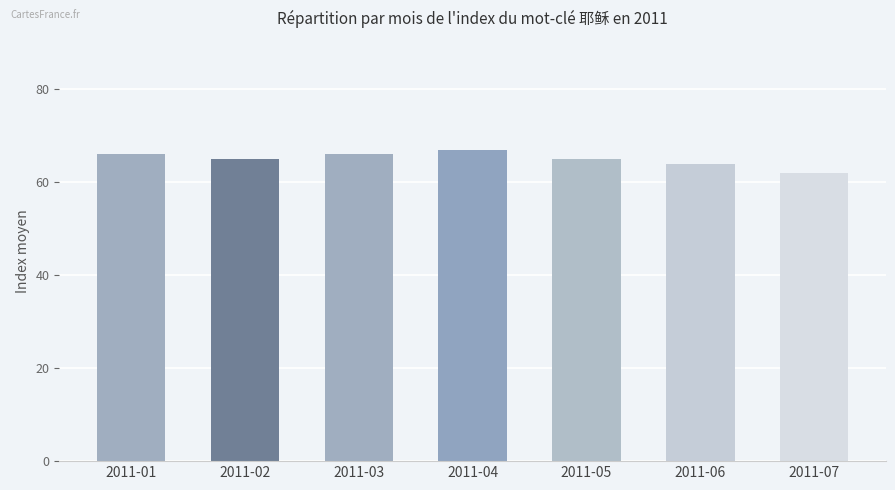

Is it true that the value at 2011-07 is 62?

True